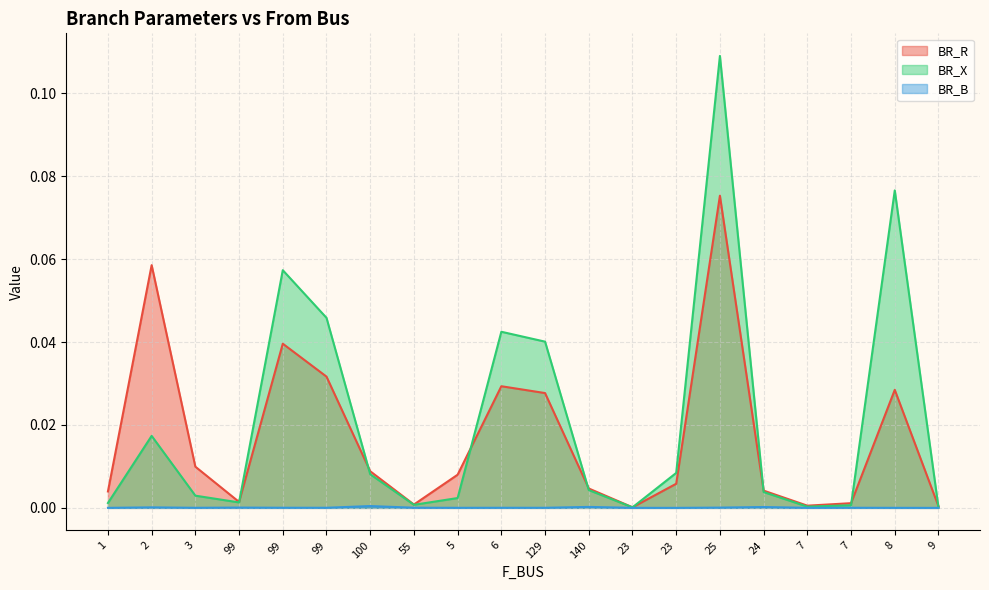

Rank the series by their maximum value, from lowest to highest.

BR_B, BR_R, BR_X